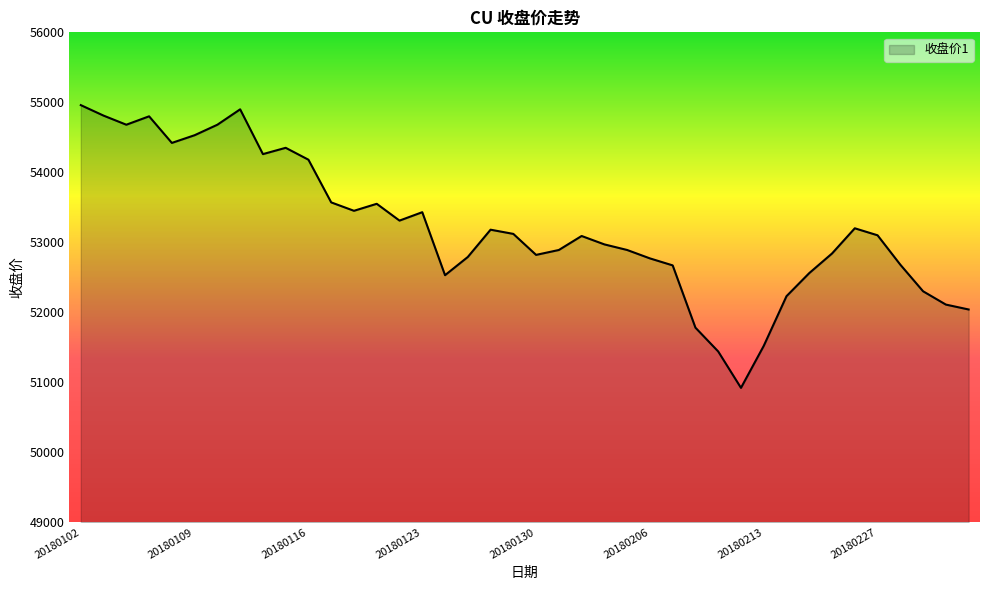

What is the maximum value shown in the chart?

54960